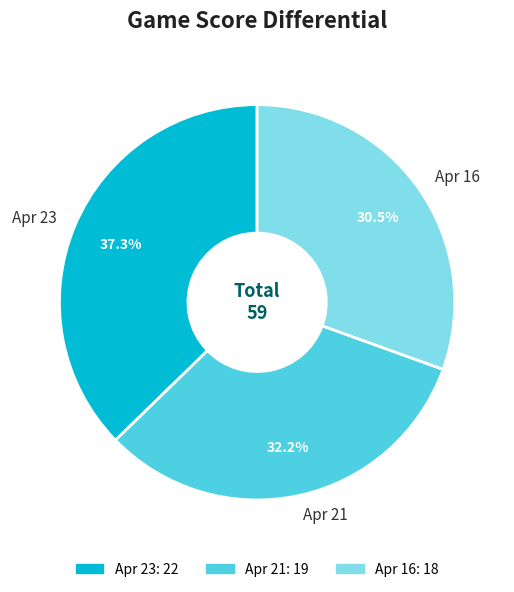

To the nearest percent, what is the difference between the largest and smallest slice percentages?

7%